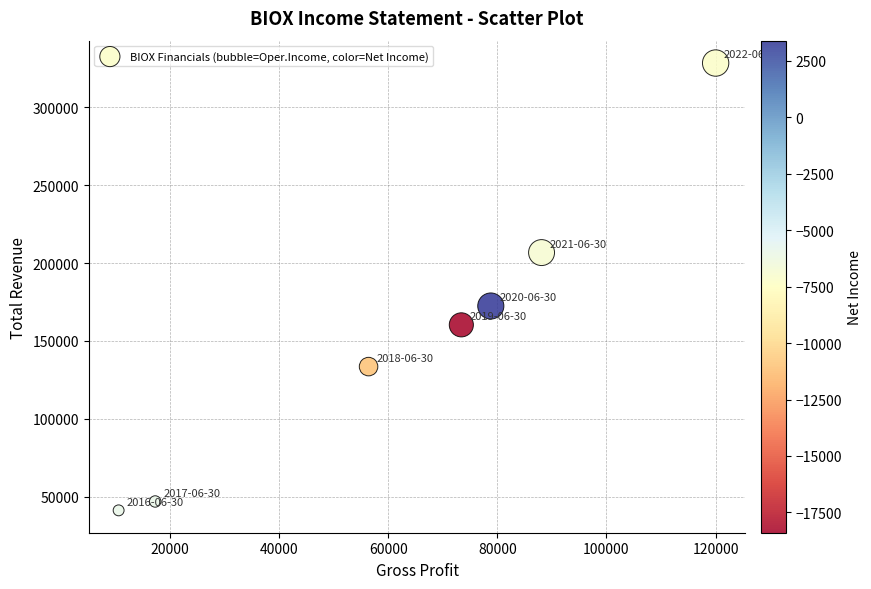

What is the range of X values (max minus min)?

109400